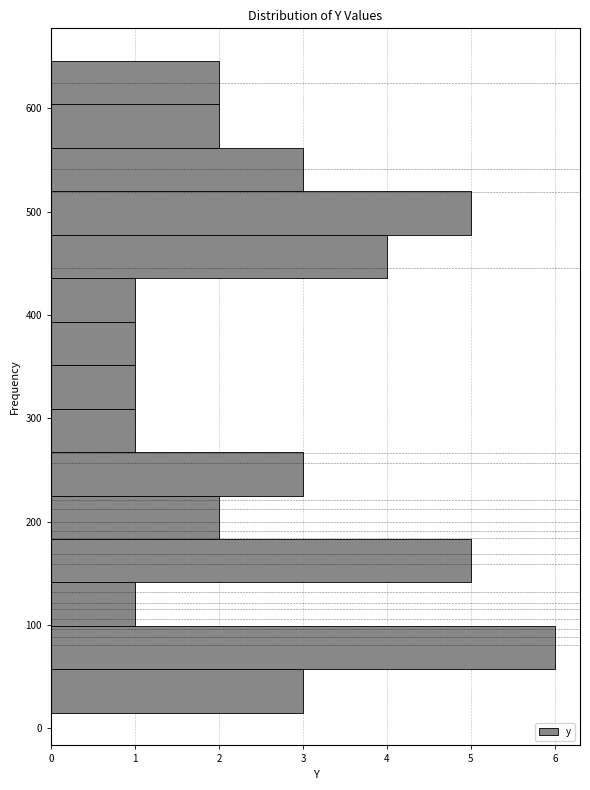

Reading bottom to top, transcribe this chart: for each bar, give the range it covers on the y-axis and its length. Neither the bar edges nor the lengths are printed on the chart, so give them approximately, as read against the axes.

10 to 60: 3
60 to 100: 6
100 to 140: 1
140 to 180: 5
180 to 230: 2
230 to 270: 3
270 to 310: 1
310 to 350: 1
350 to 390: 1
390 to 440: 1
440 to 480: 4
480 to 520: 5
520 to 560: 3
560 to 600: 2
600 to 650: 2